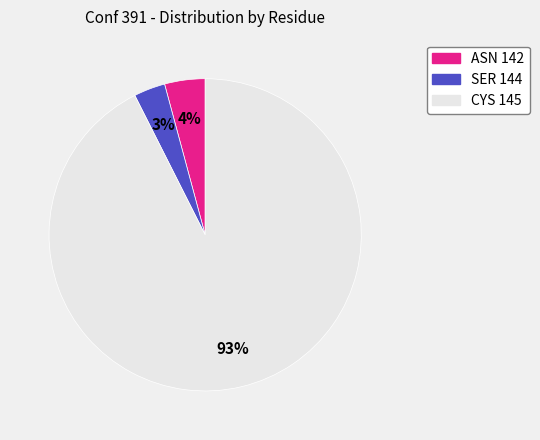

Count the number of slices in the pie.

3